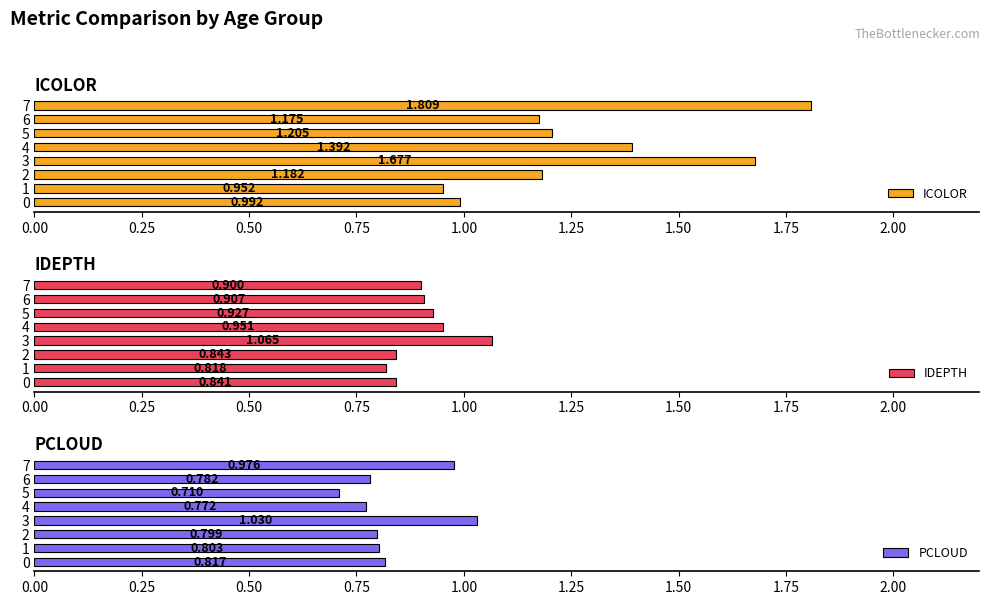

What is the difference between the IDEPTH values at 4 and 3?

0.1